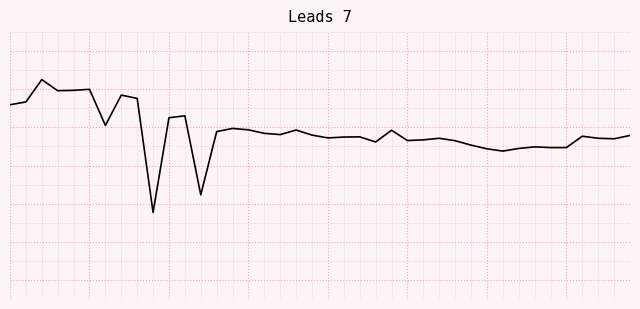

Does the chart display data point markers on the line(s)?

No